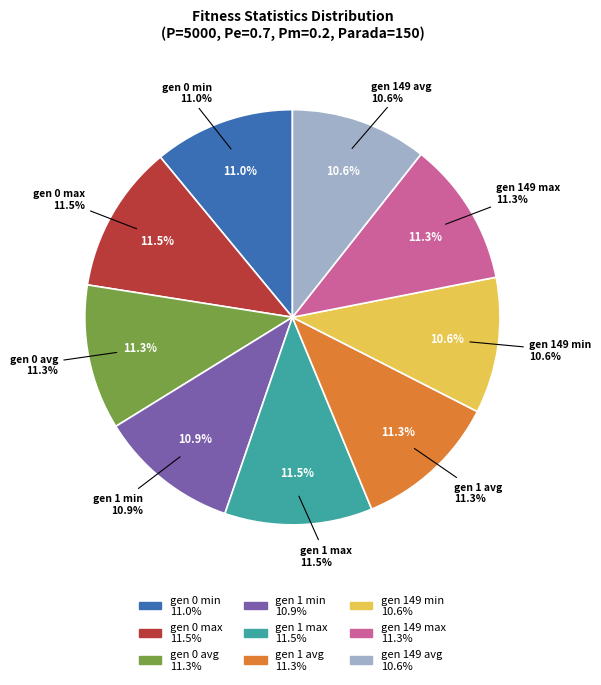

Which has a higher value, gen 1 avg or gen 1 max?

gen 1 max